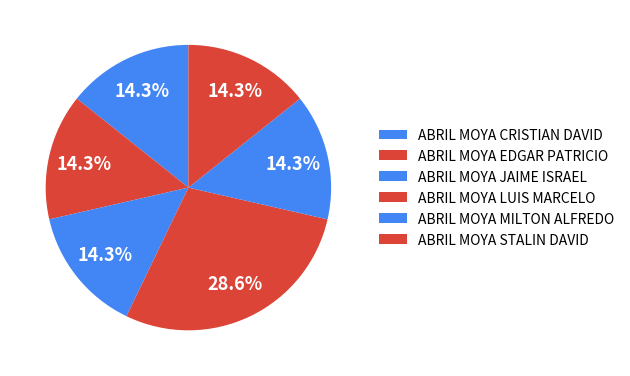

Is ABRIL MOYA LUIS MARCELO the majority of the pie?

No